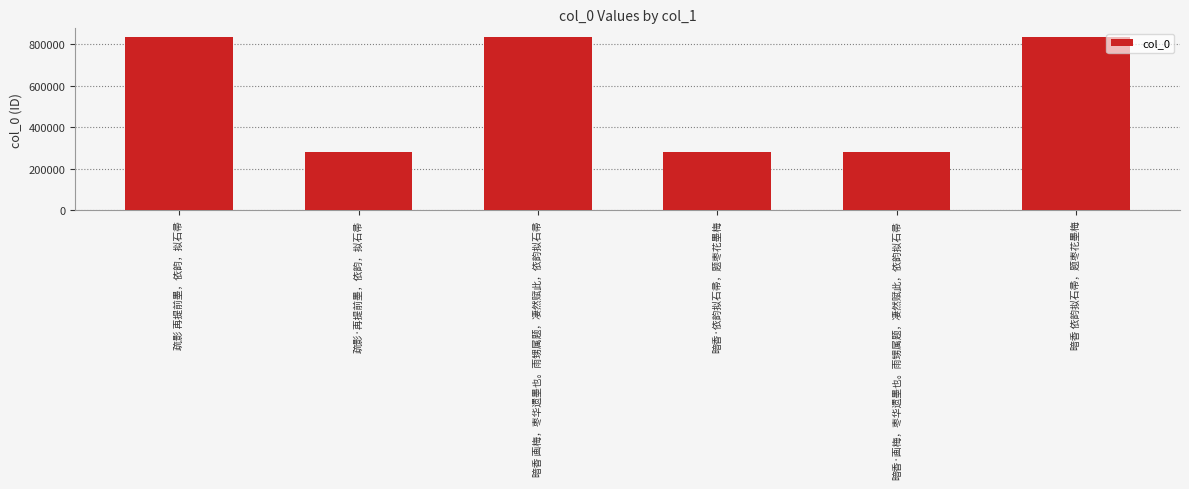

True or false: the data shows 1145617 at 暗香 依韵拟石帚，题枣花墨梅.

False